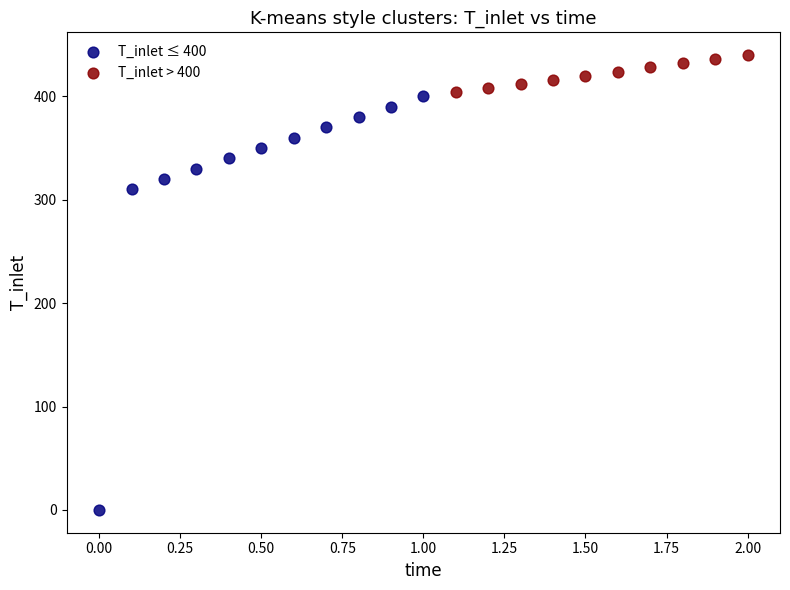

Which series has the largest Y range (max minus min)?

T_inlet ≤ 400